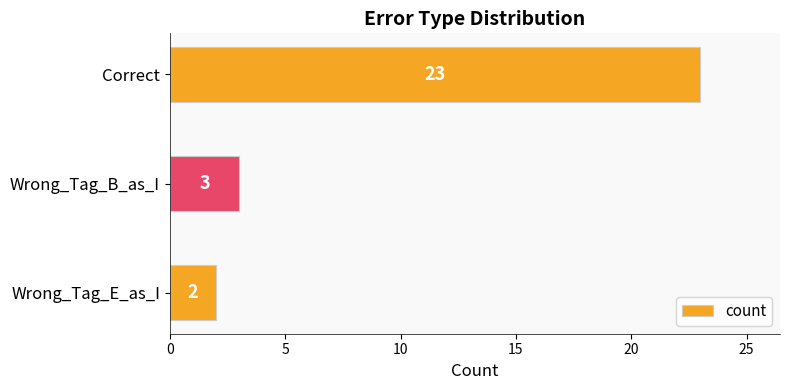

What is the difference between the maximum and minimum values?

21